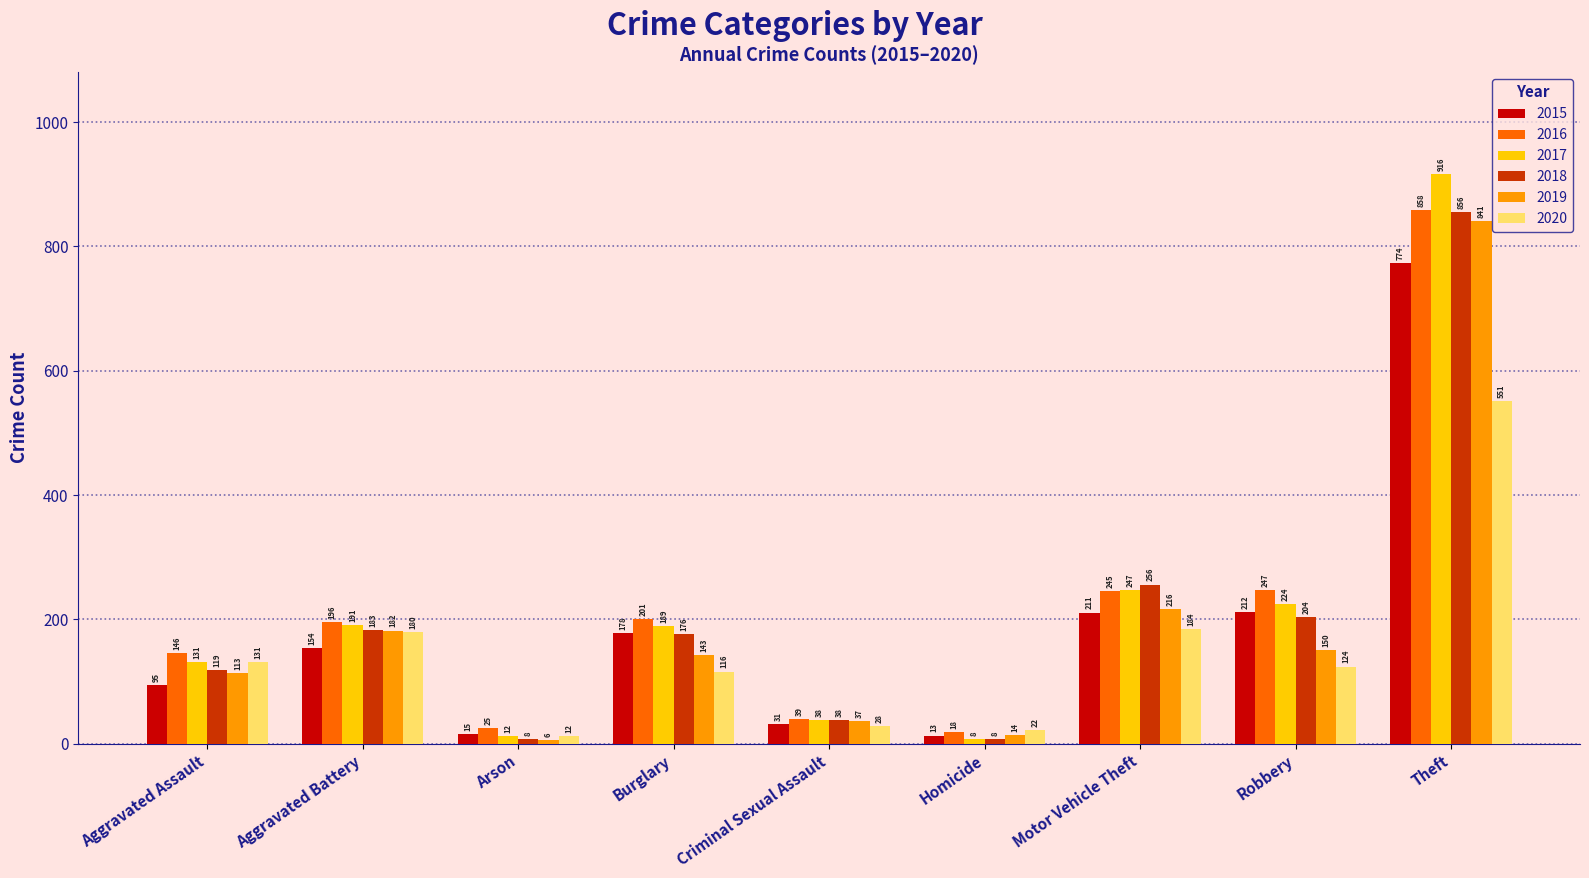

Reading left to right, what are all the values shown in this chart?

2015: 95	154	15	178	31	13	211	212	774
2016: 146	196	25	201	39	18	245	247	858
2017: 131	191	12	189	38	8	247	224	916
2018: 119	183	8	176	38	8	256	204	856
2019: 113	182	6	143	37	14	216	150	841
2020: 131	180	12	116	28	22	184	124	551